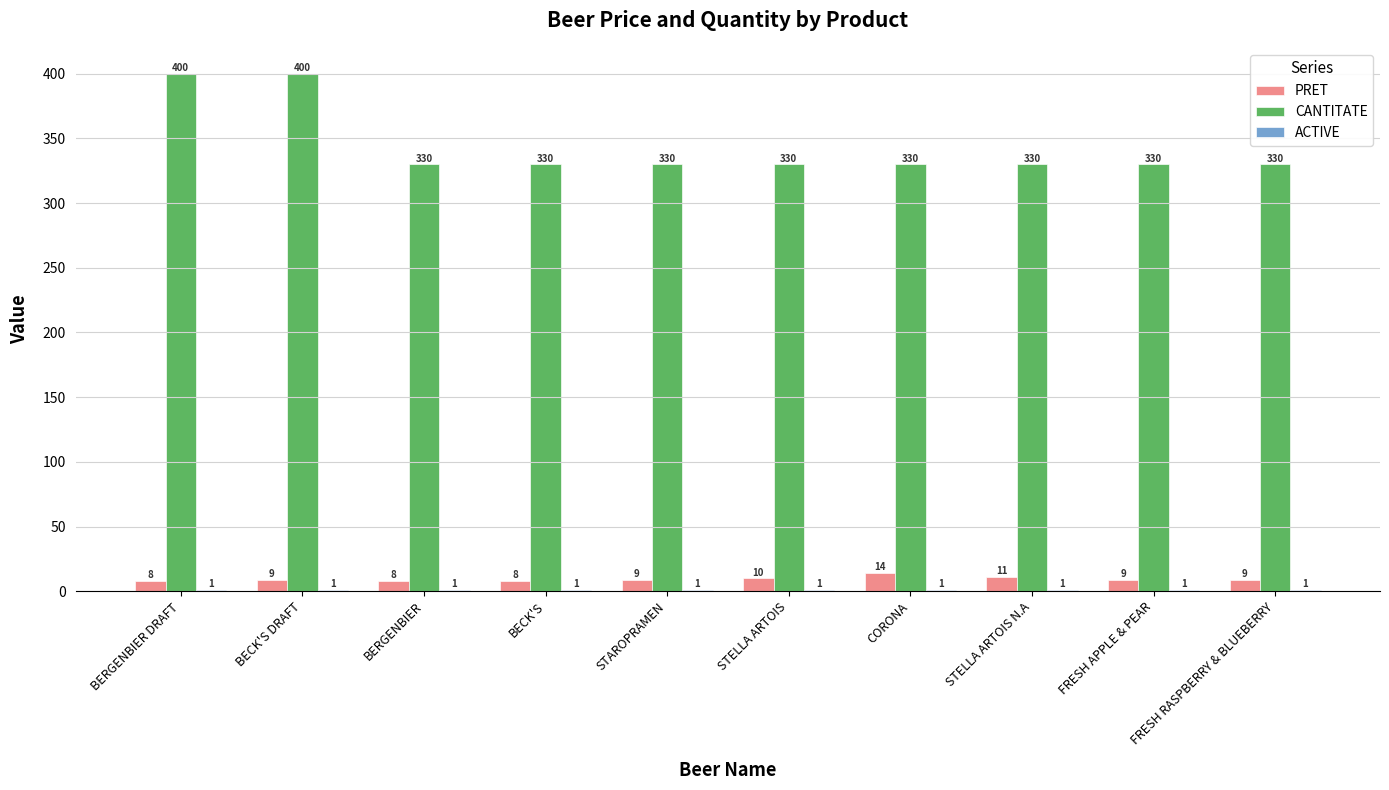

Are the bars horizontal?

No